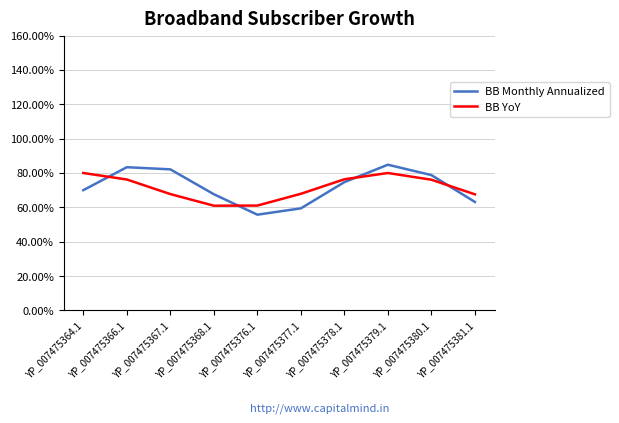

Where is BB Monthly Annualized nearest to the value 0?

YP_007475376.1